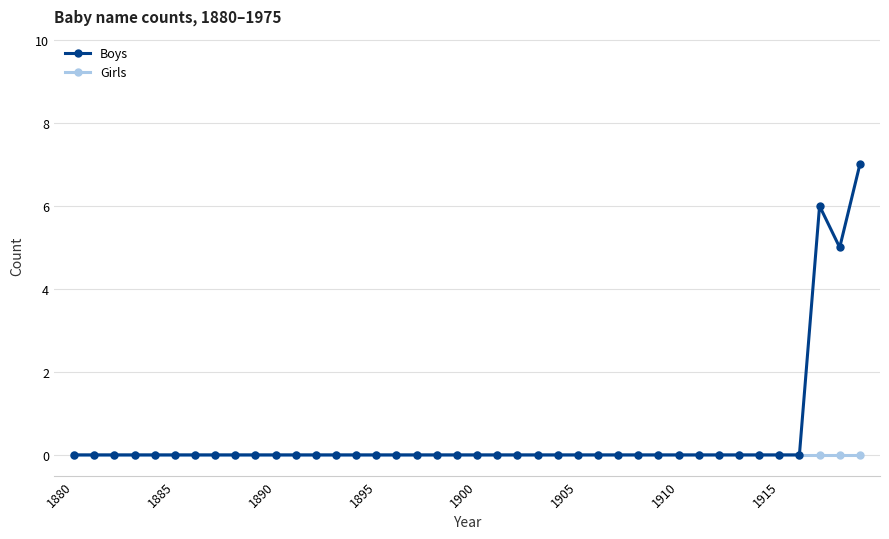

Reading left to right, what are all the values shown in this chart?

Boys: 0	0	0	0	0	0	0	0	0	0	0	0	0	0	0	0	0	0	0	0	0	0	0	0	0	0	0	0	0	0	0	0	0	0	0	0	0	6	5	7
Girls: 0	0	0	0	0	0	0	0	0	0	0	0	0	0	0	0	0	0	0	0	0	0	0	0	0	0	0	0	0	0	0	0	0	0	0	0	0	0	0	0